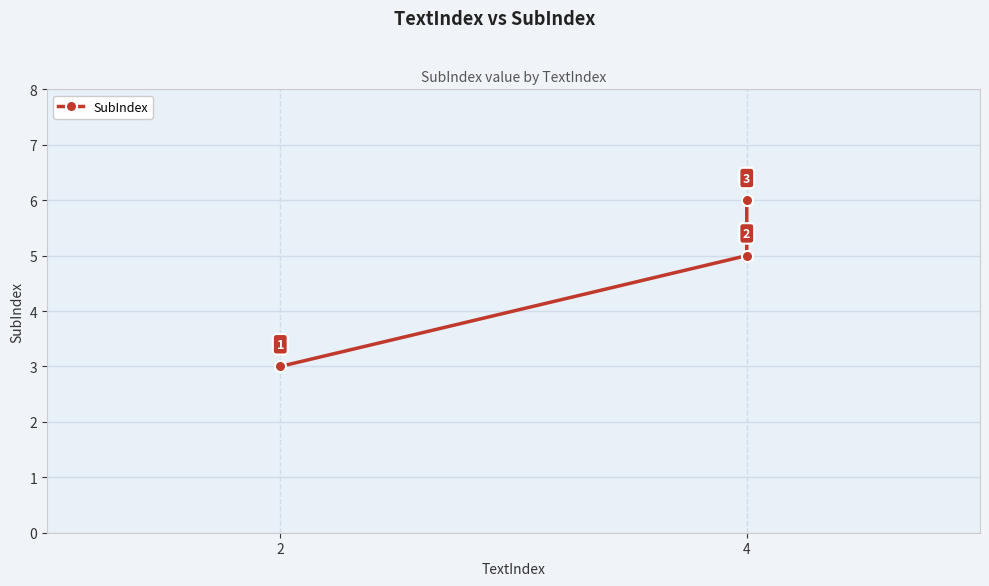

What is the value of the 2nd point from the left?

5